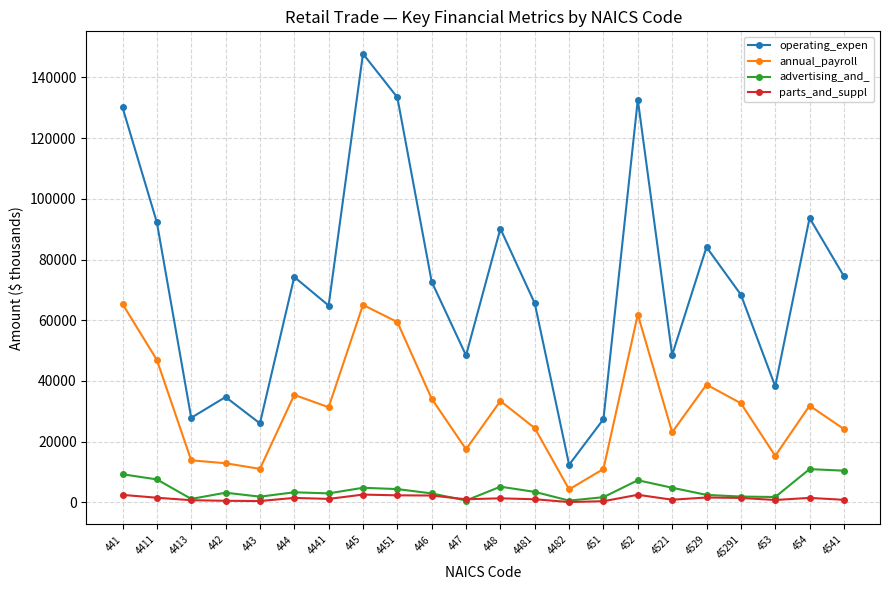

True or false: parts_and_suppl and annual_payroll cross at least once.

False